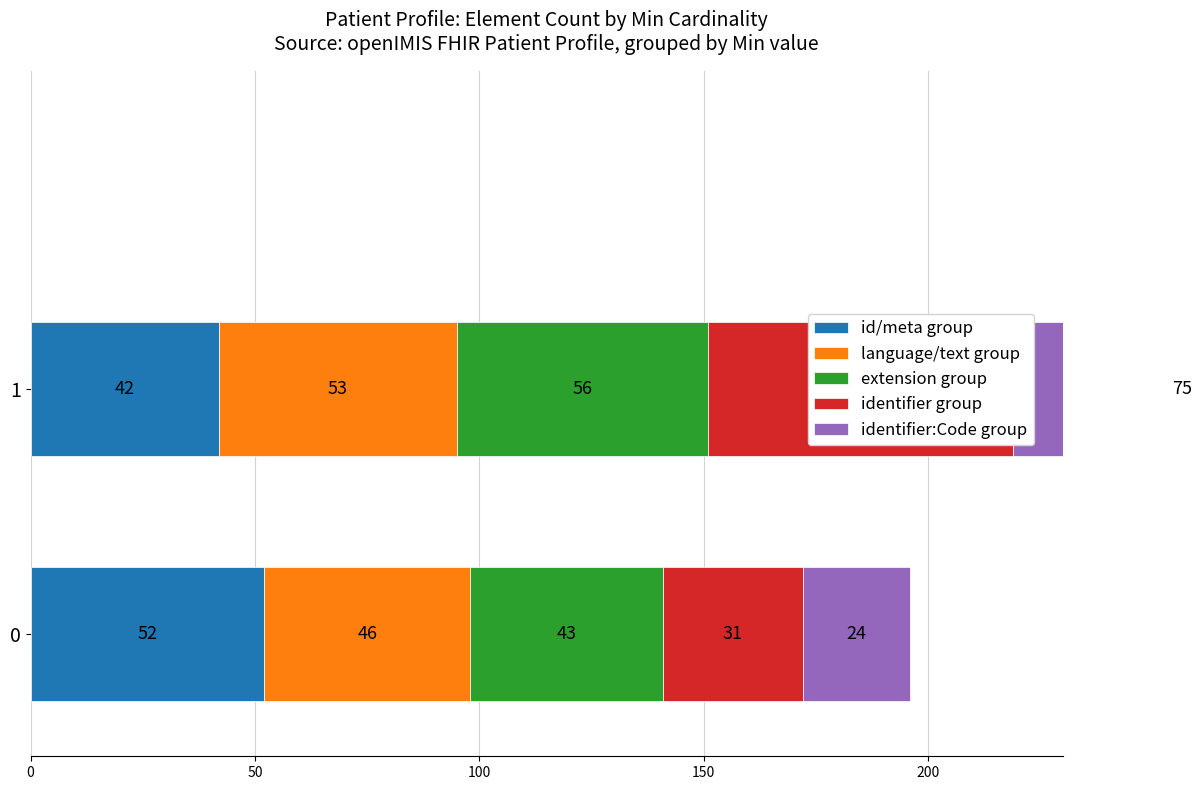

What is the lowest value of the language/text group series?

46